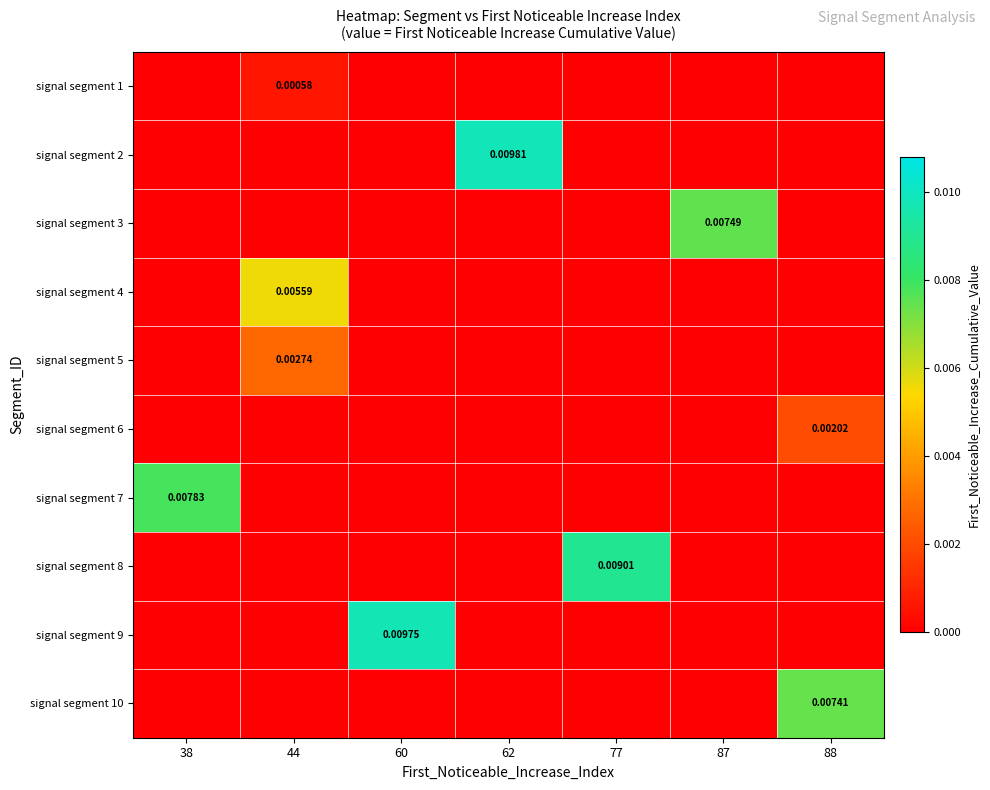

The value of signal segment 7 at 77 is -0.0. True or false?

False